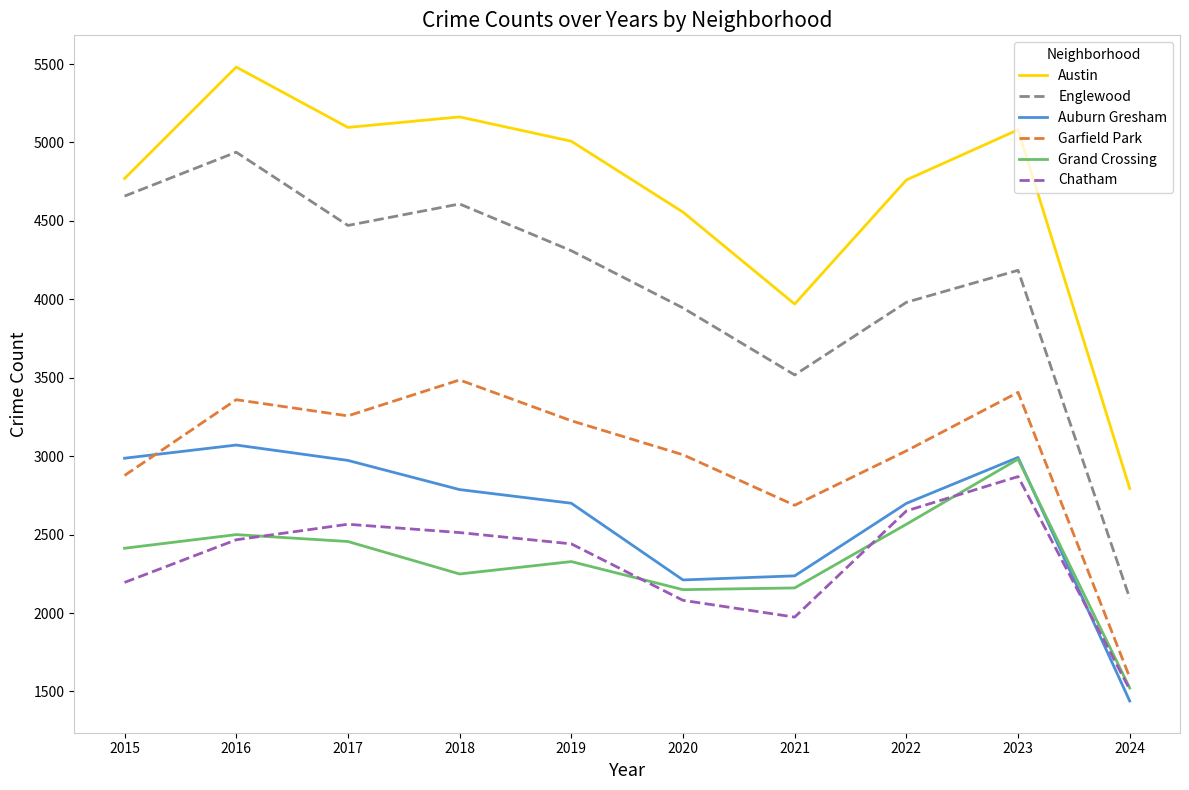

Which series has the largest total across all categories?

Austin